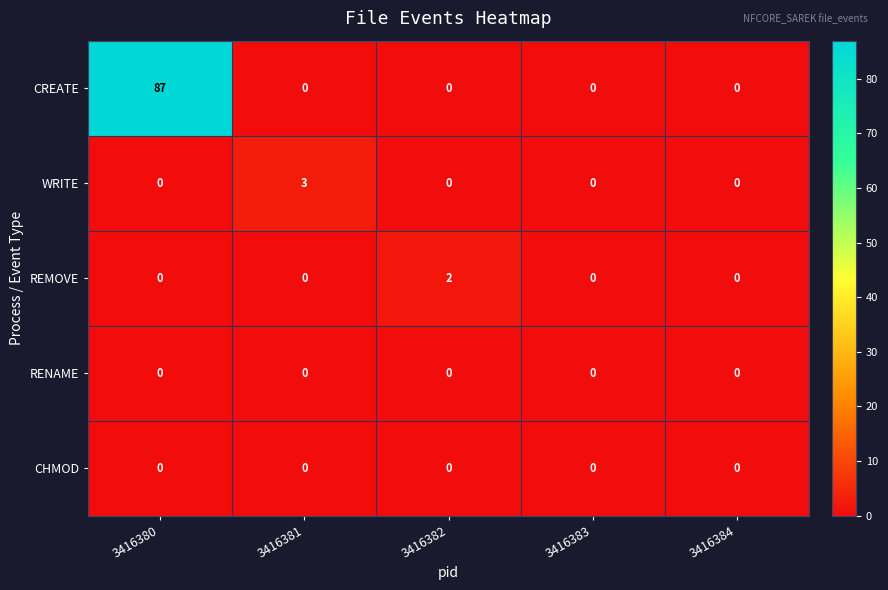

The value of WRITE at 3416381 is 4. True or false?

False